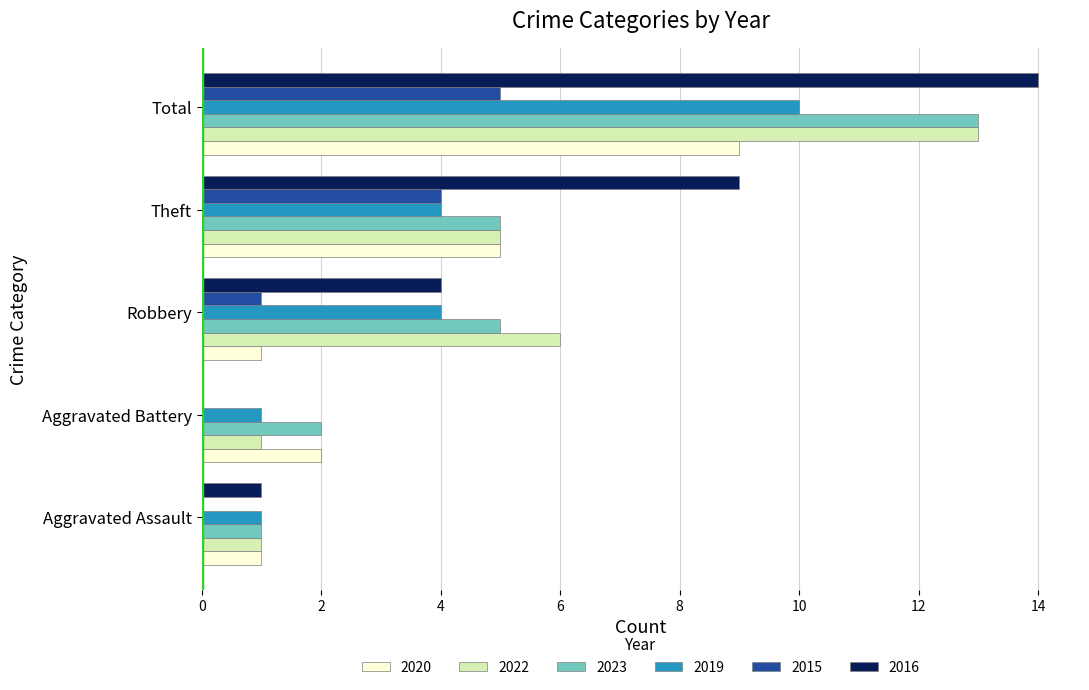

The 2022 series shows 20 at Total. True or false?

False